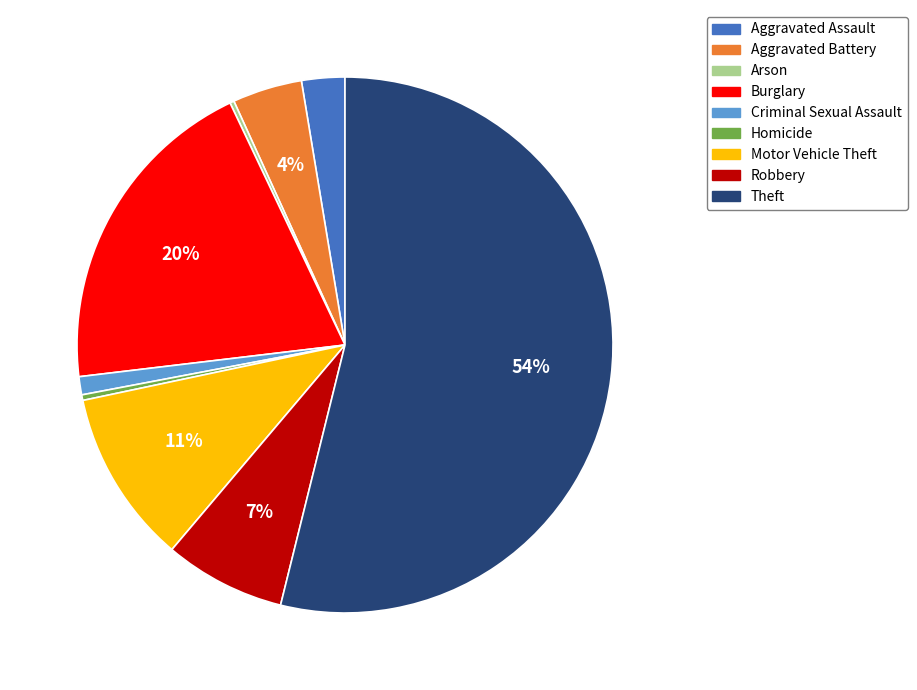

To the nearest percent, what portion does Aggravated Assault represent?

3%